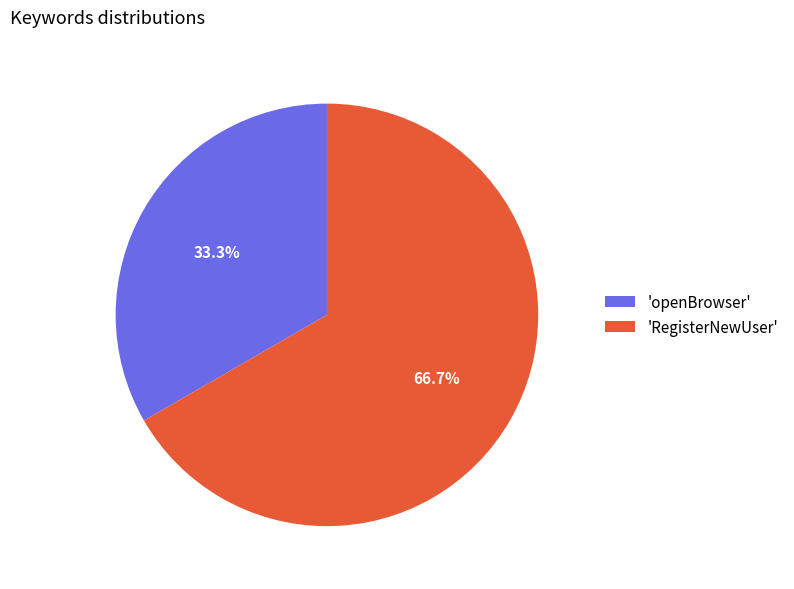

What is the ratio of the value at 'RegisterNewUser' to the value at 'openBrowser'?

2.0